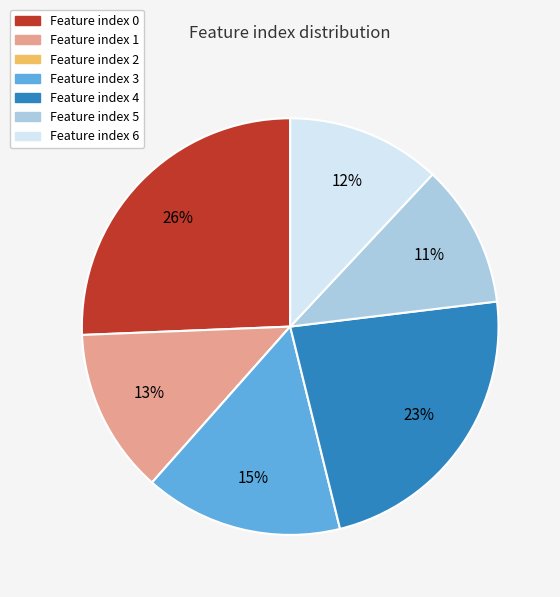

Does any single category account for the majority?

No